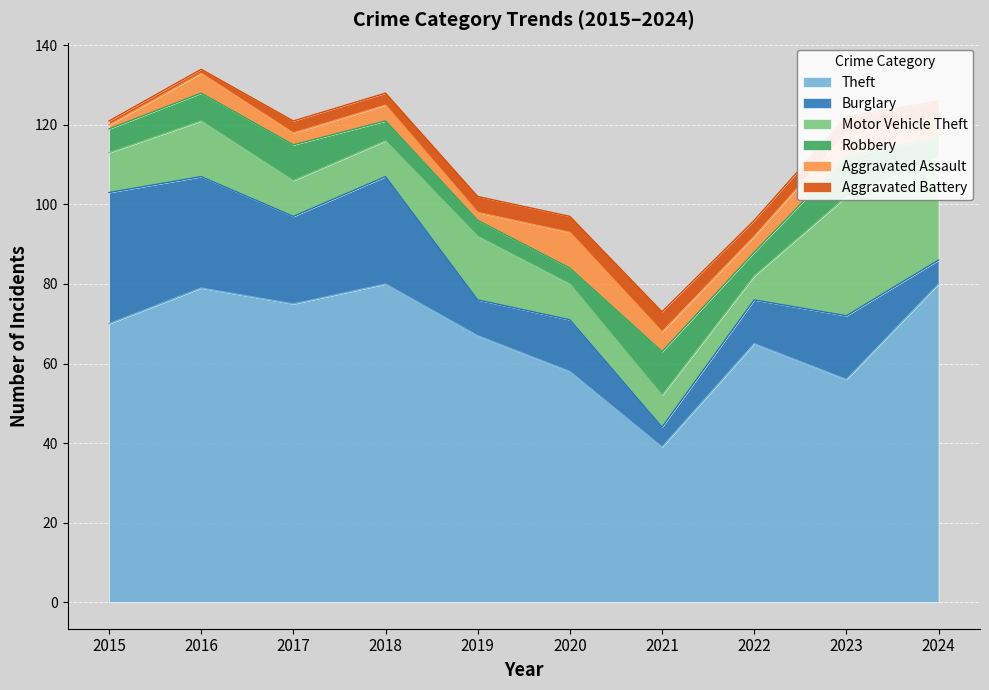

Where does the Burglary series first go above 16?

2015